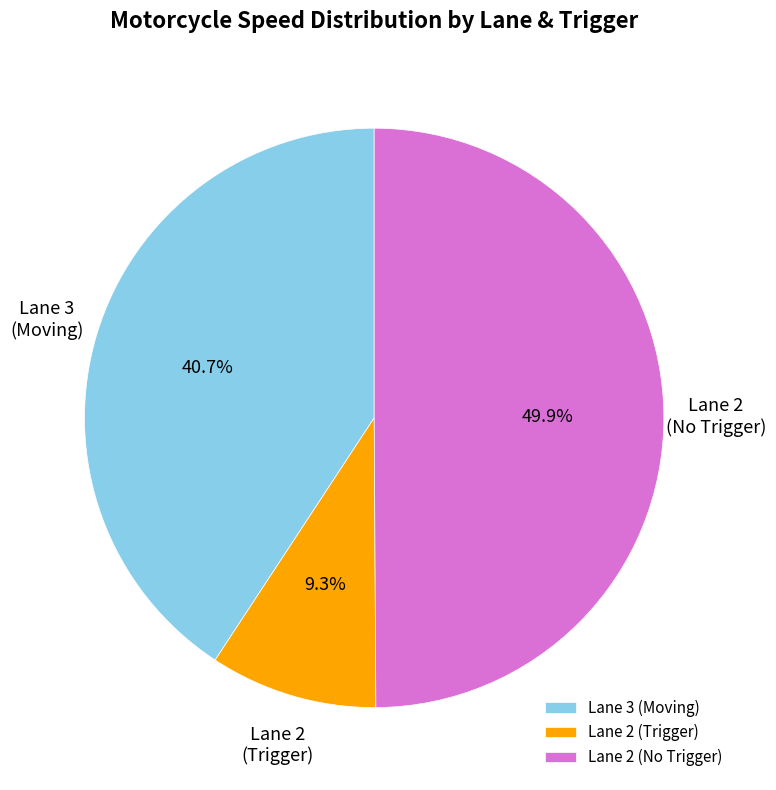

How much of the chart is everything except Lane 2 (No Trigger)?

50.1%